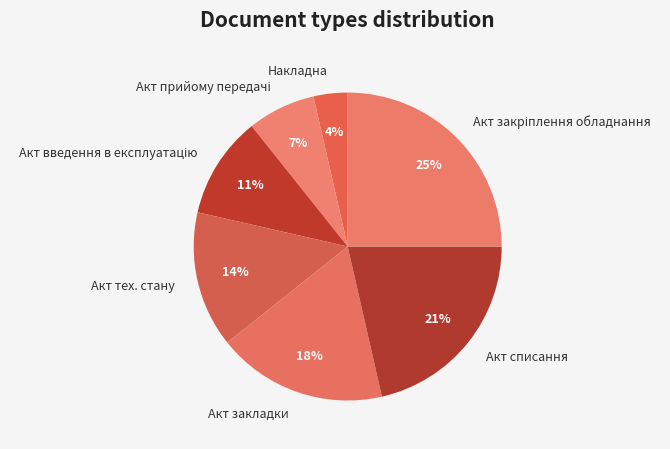

Is it true that Акт списання is 30% of the pie?

False